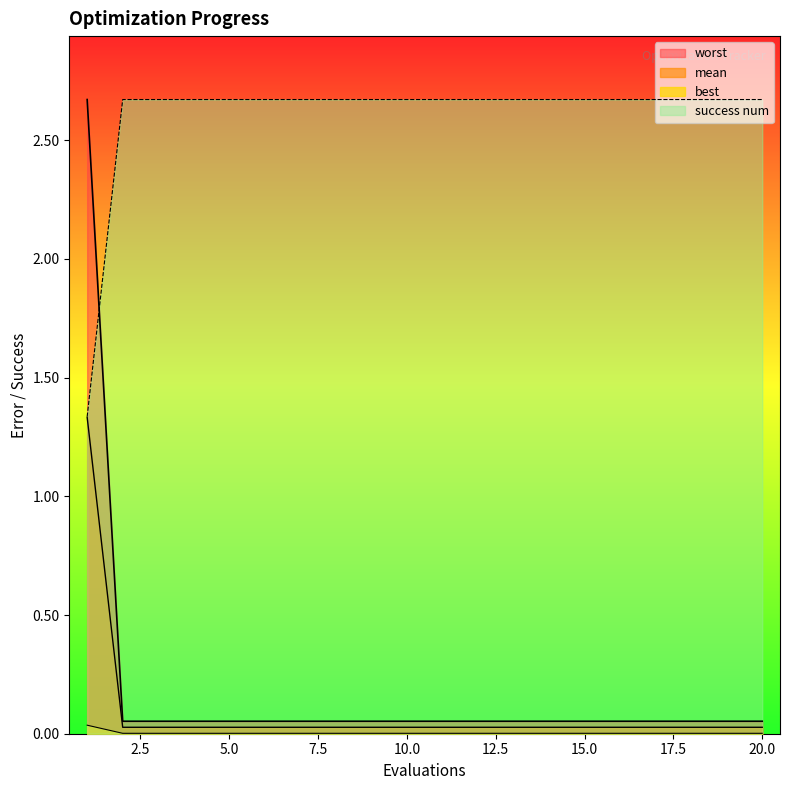

At which label does success num first exceed 2?

2